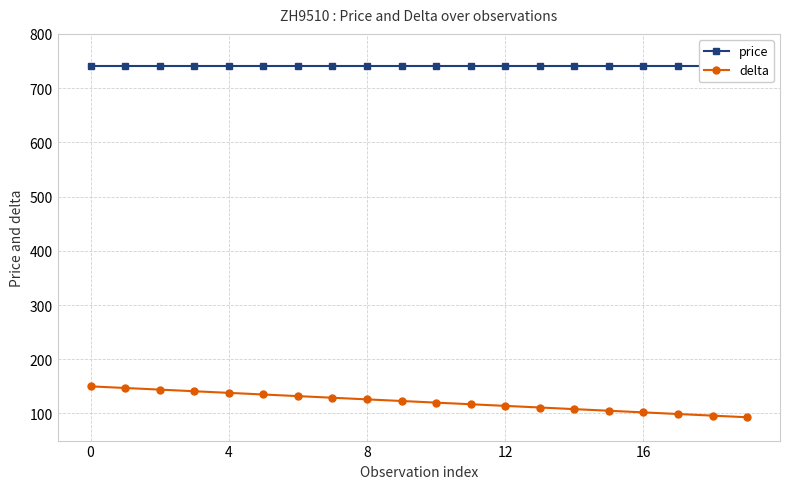

What is the lowest value of the delta series?

93